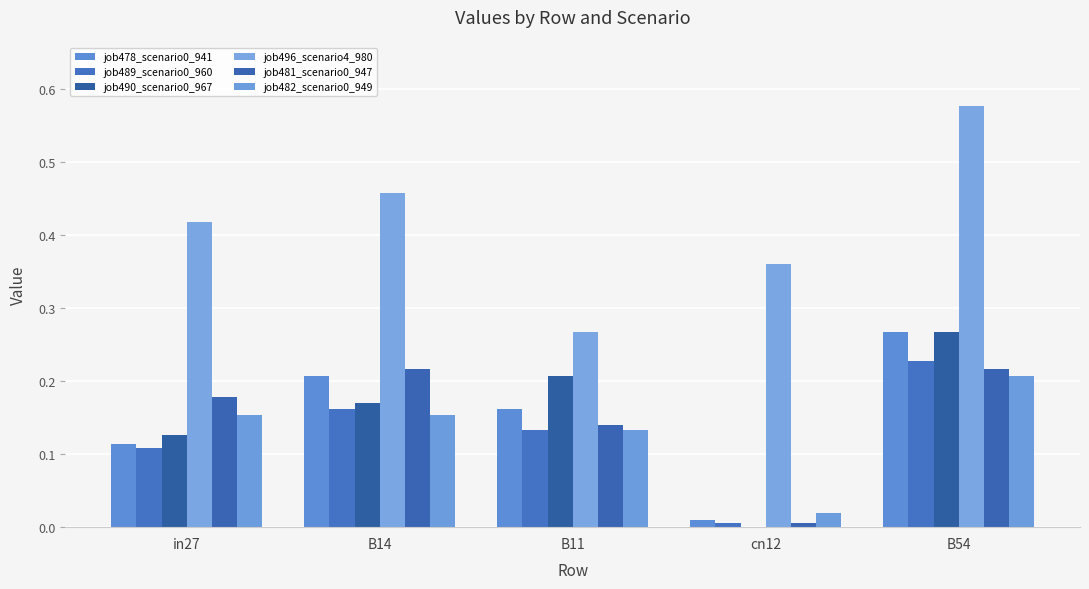

Are the bars horizontal?

No